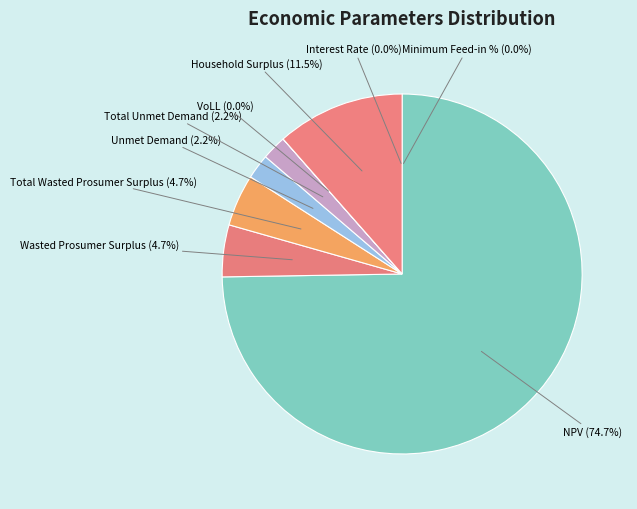

The Minimum Feed-in % slice represents 12% of the pie. True or false?

False